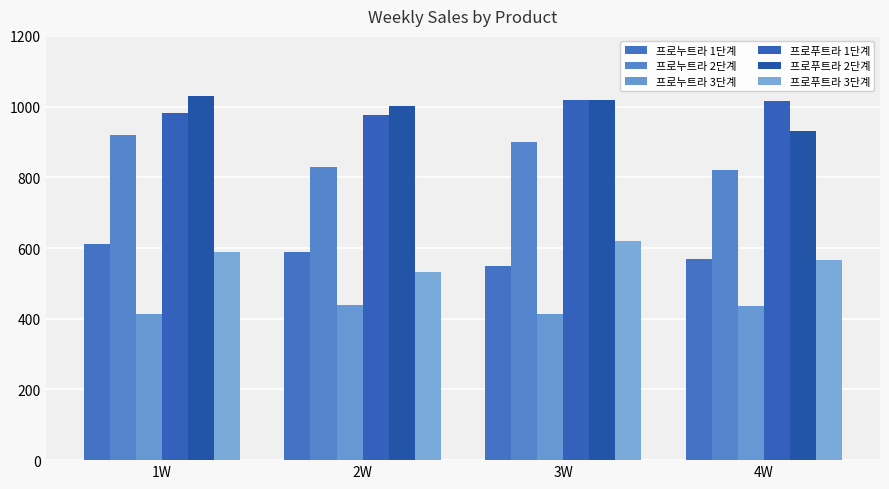

What are all the series names shown in the legend?

프로누트라 1단계, 프로누트라 2단계, 프로누트라 3단계, 프로푸트라 1단계, 프로푸트라 2단계, 프로푸트라 3단계